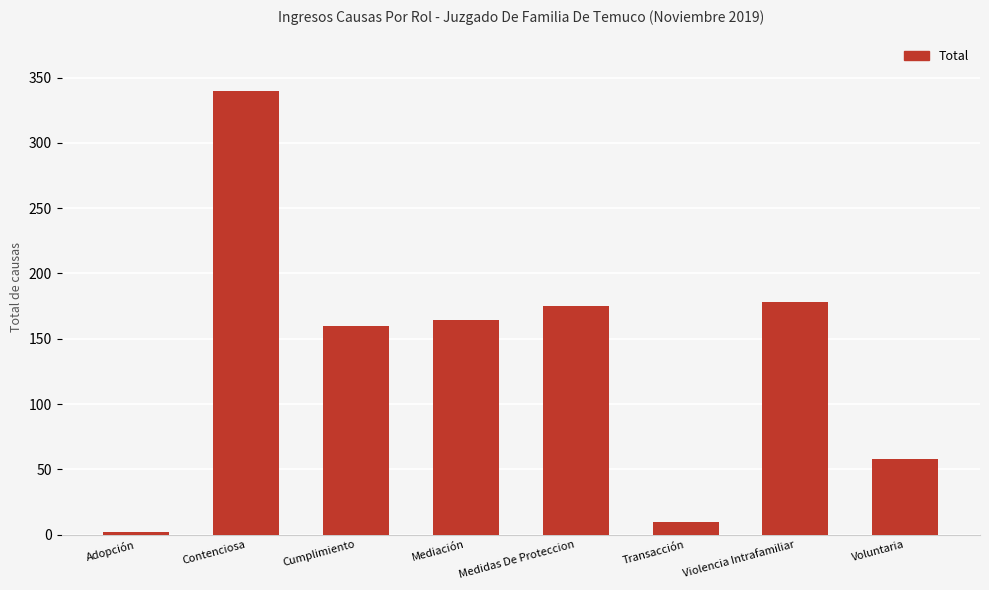

The value at Violencia Intrafamiliar is 90. True or false?

False